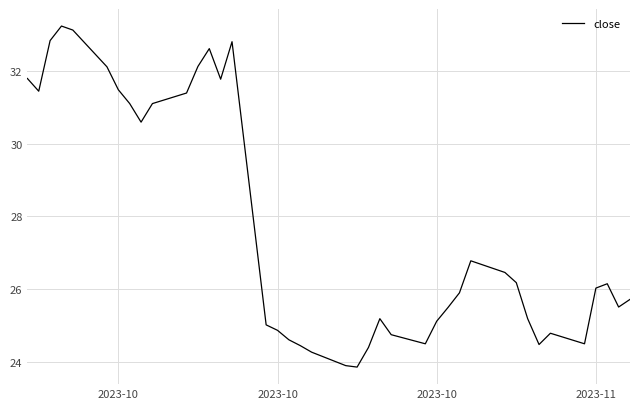

Count the number of data series in this chart.

1